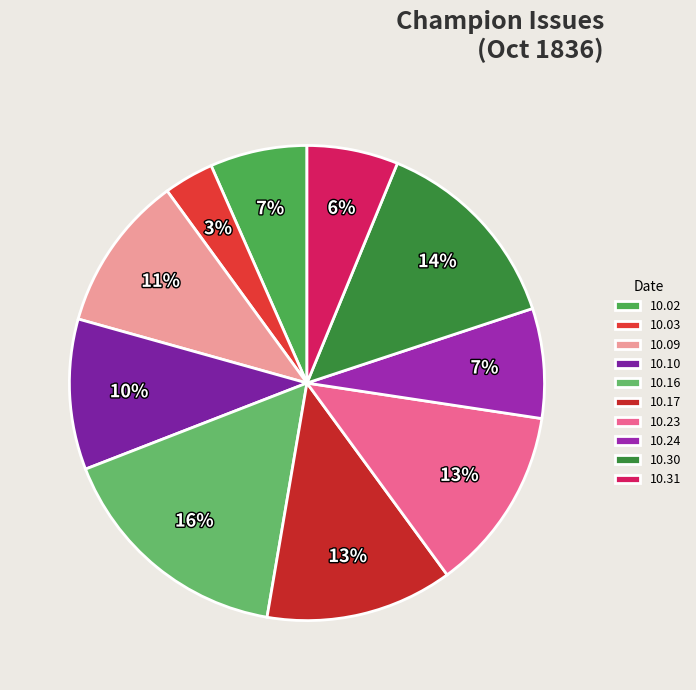

How many slices are in this pie chart?

10